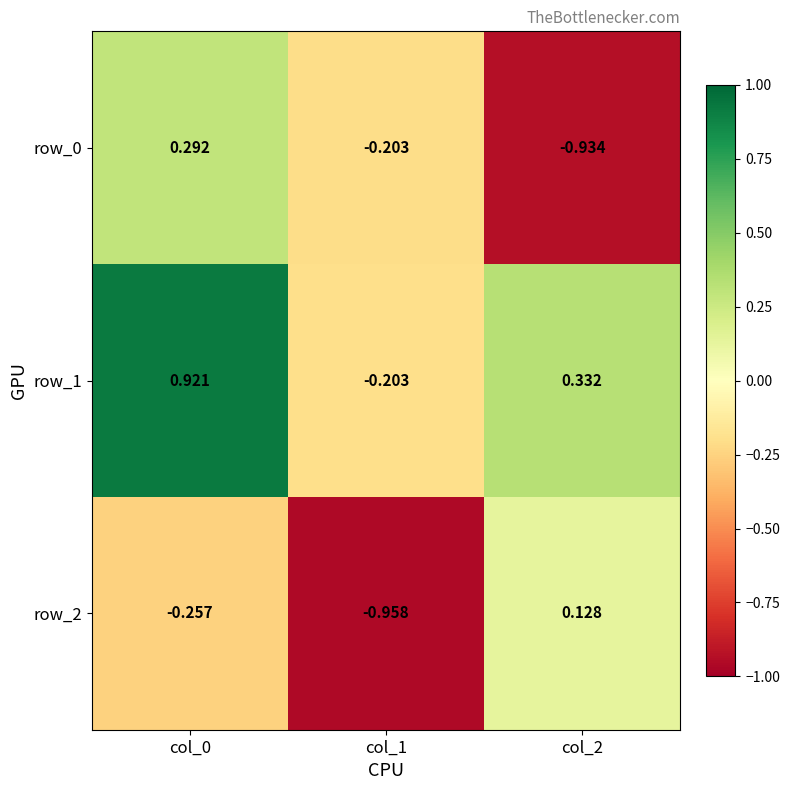

Is it true that row_2 equals -1.4 at col_1?

False